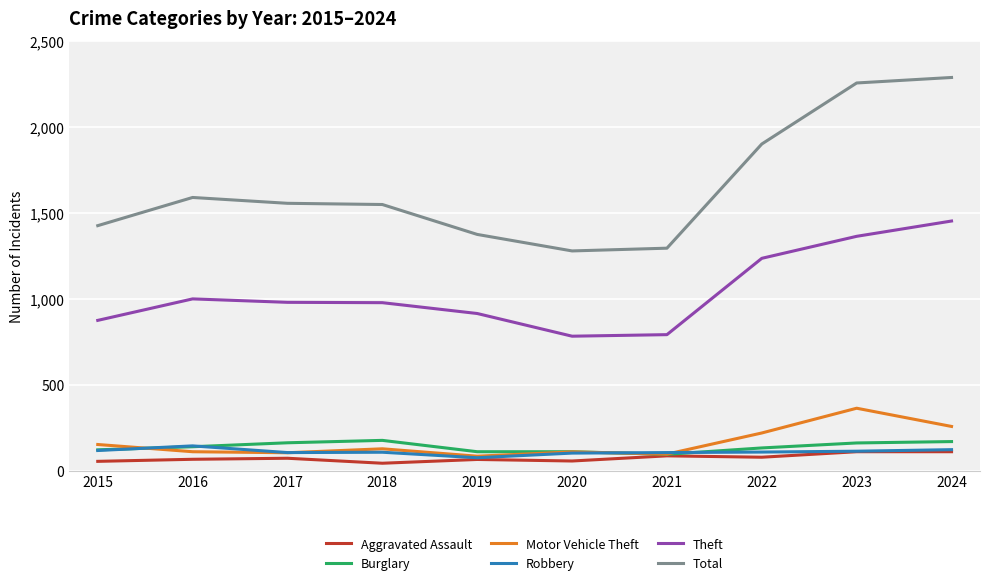

Which series has the widest spread of values?

Total